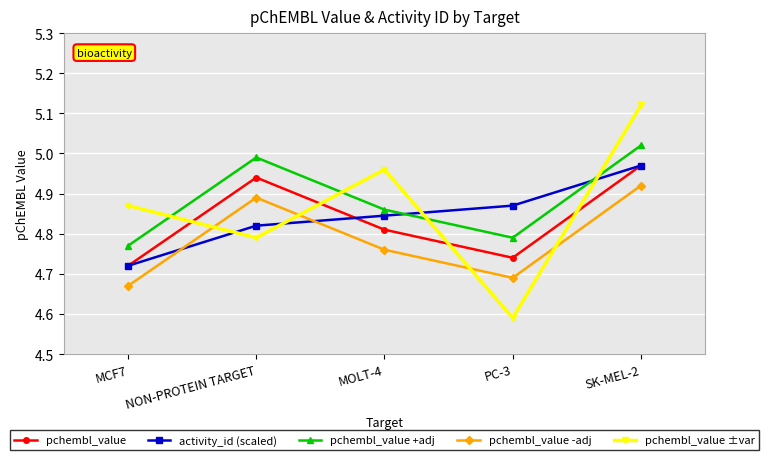

What is the difference between the highest and lowest values at SK-MEL-2?

0.2